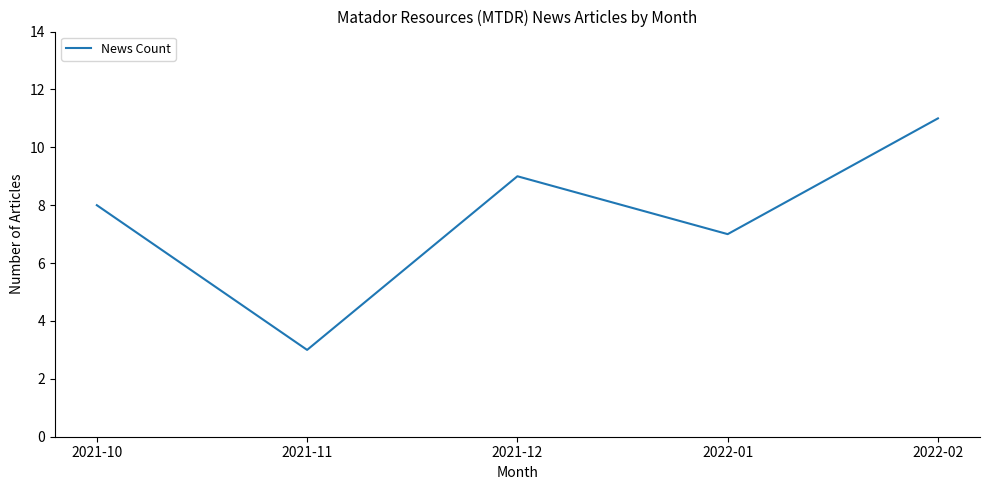

What position from the right is 2021-12?

3